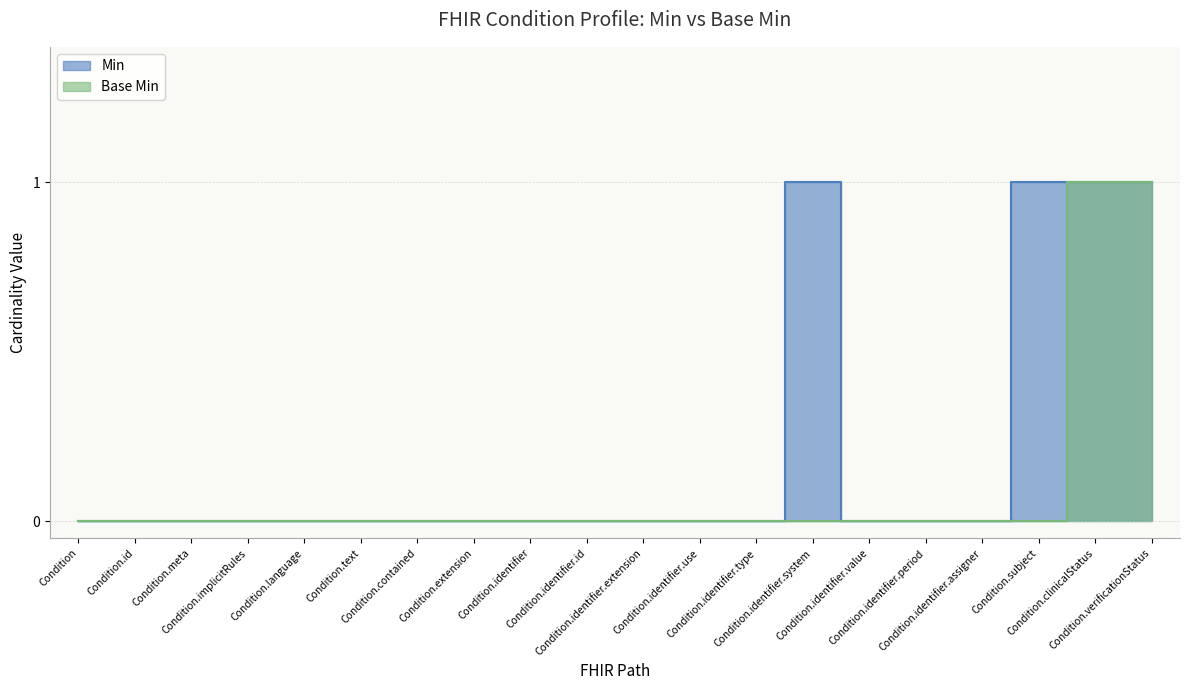

Rank the series at Condition.implicitRules from lowest to highest value.

Min, Base Min